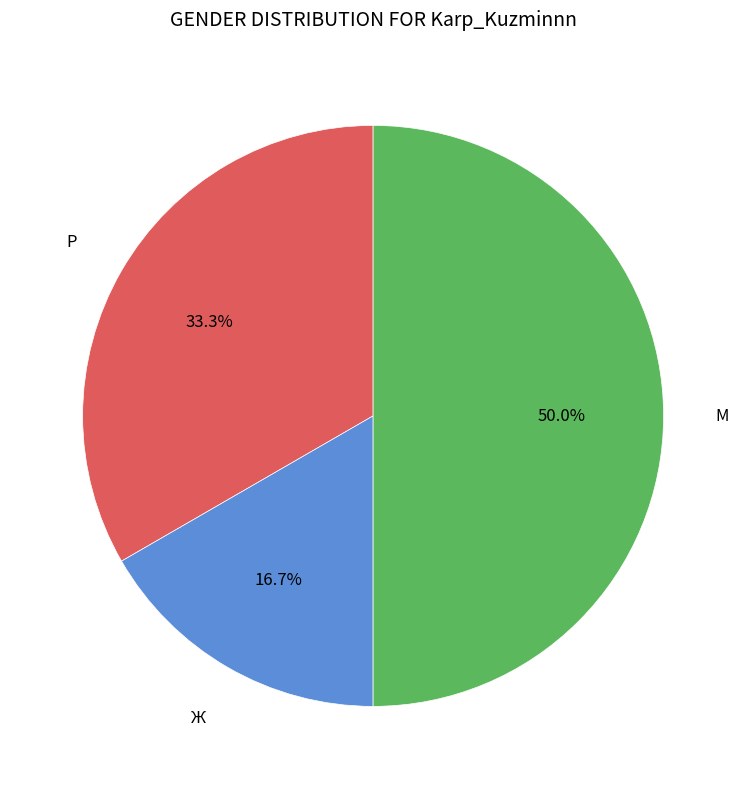

Which category has the smallest portion of the pie?

Ж